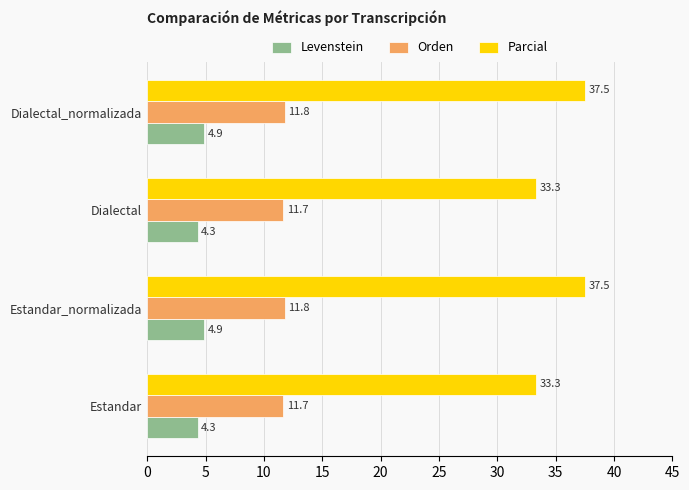

At Estandar_normalizada, list the series in order from smallest to largest.

Levenstein, Orden, Parcial